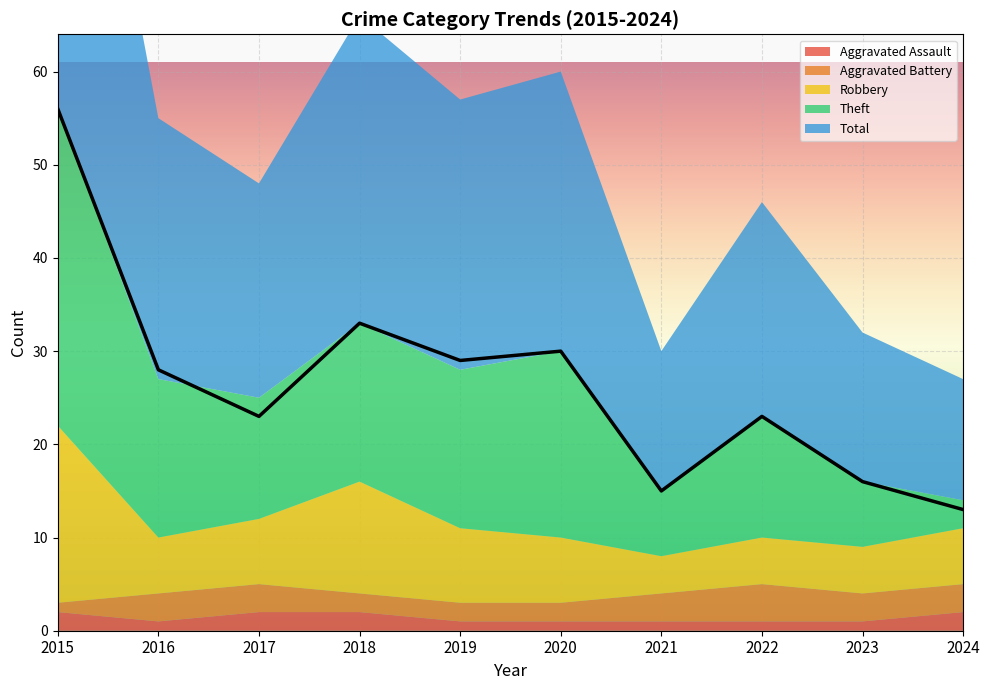

Where is the first local minimum for Theft?

2017